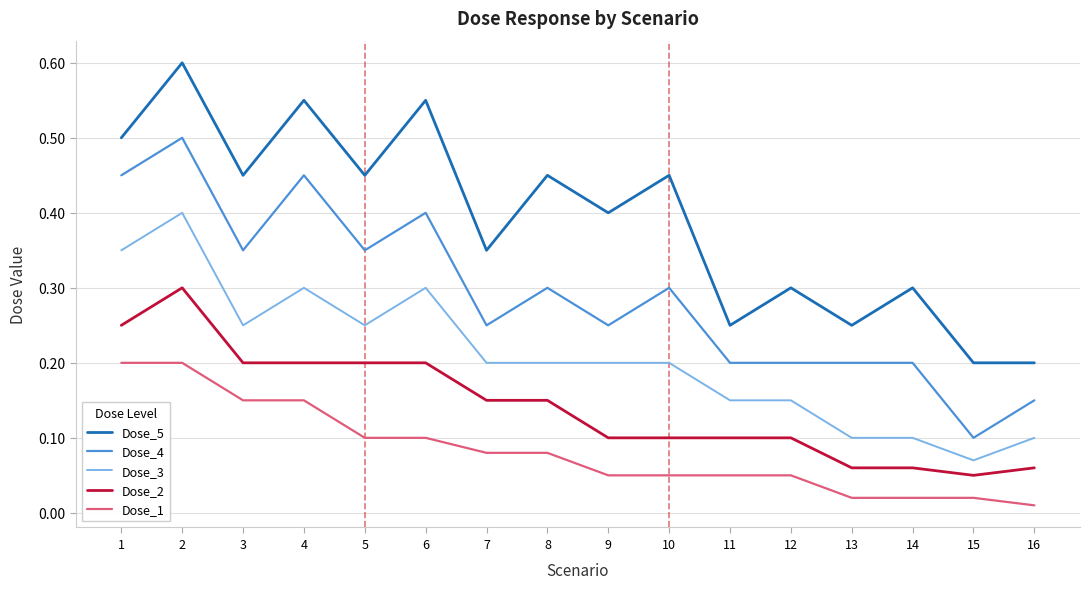

What is the total value across all series at 14?

0.7